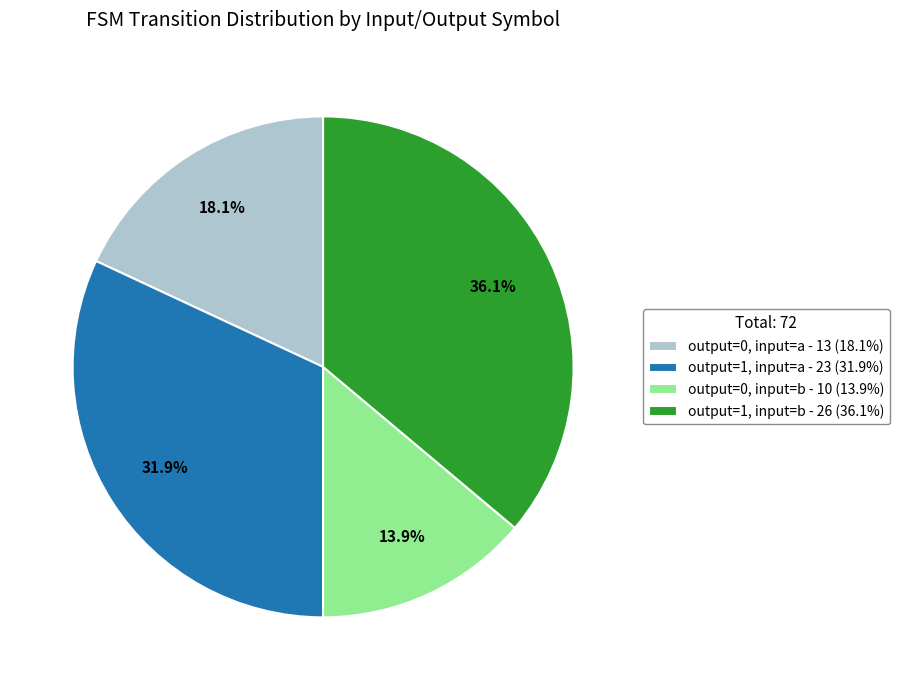

Is output=1, input=a - 23 (31.9%) the majority of the pie?

No